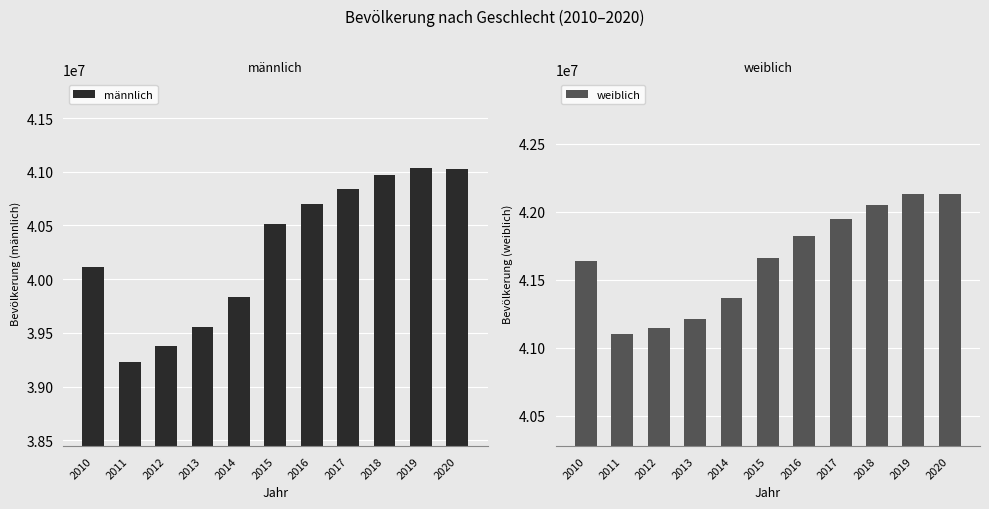

Which series has the widest spread of values?

männlich